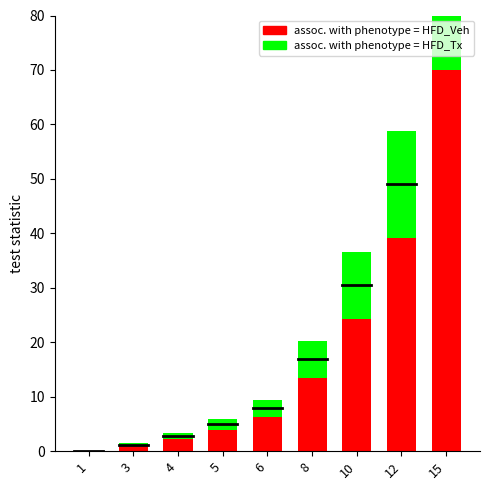

Which has a higher value, 8 or 12?

12